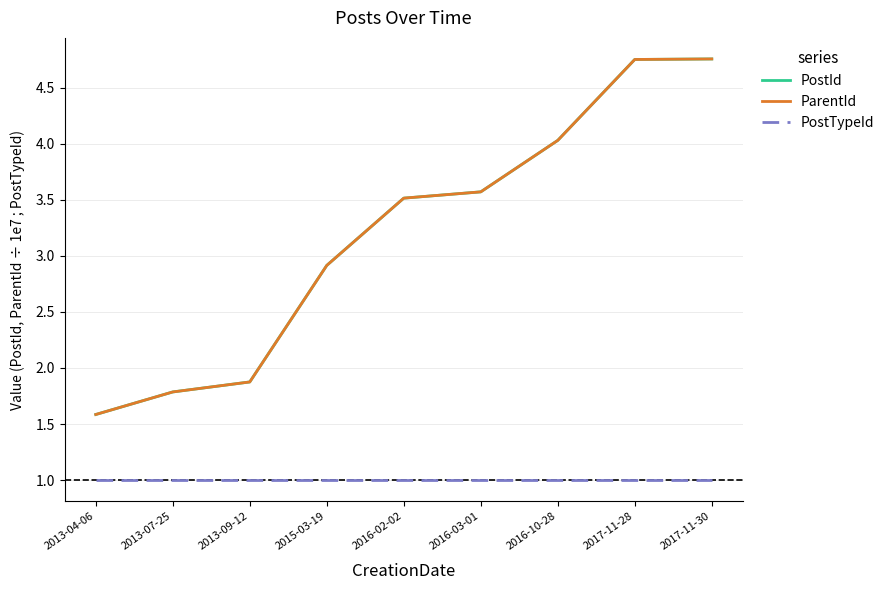

Which category has the highest value in the ParentId series?

2017-11-30